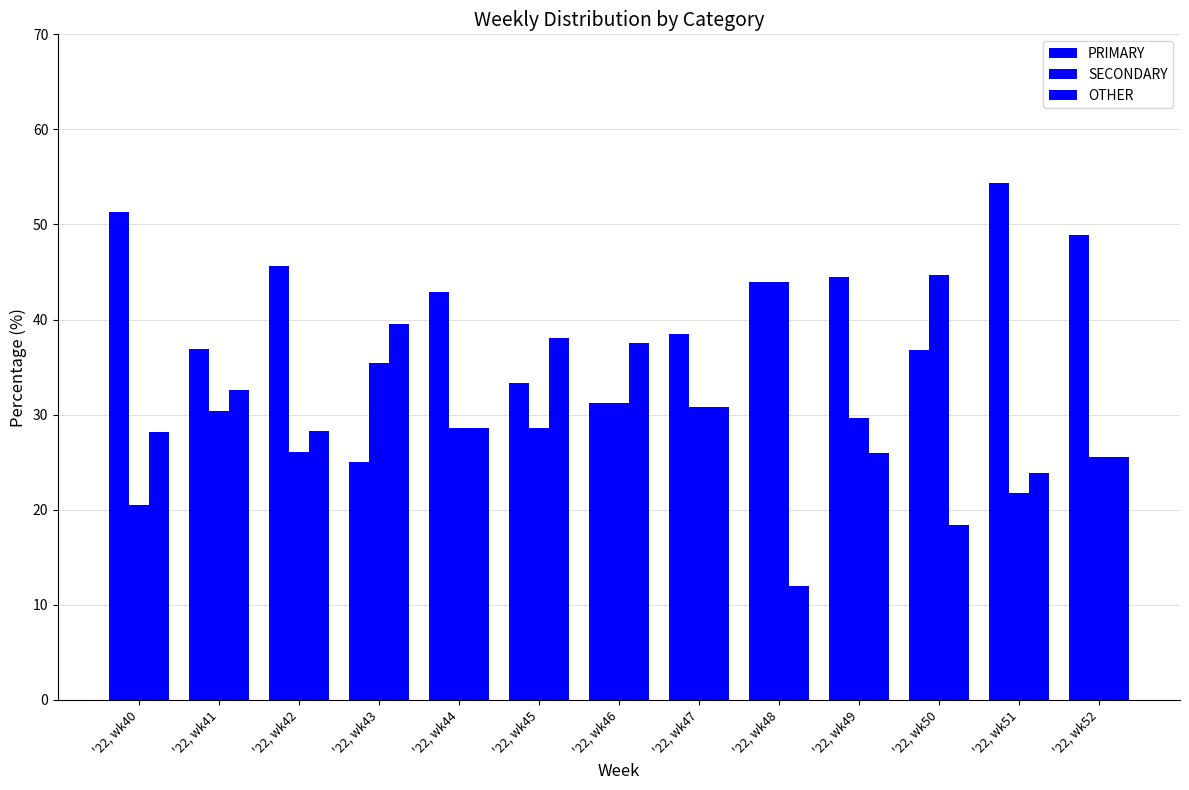

What is the sum of all SECONDARY values?

397.3